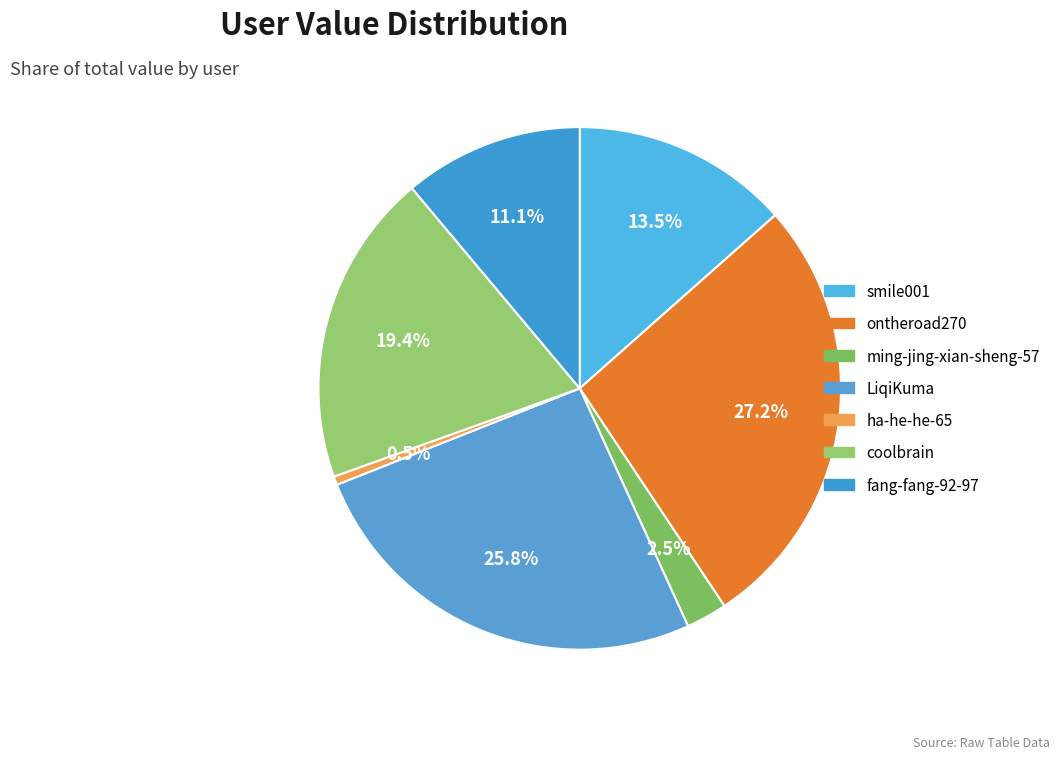

To the nearest percent, what is the difference between the largest and smallest slice percentages?

27%